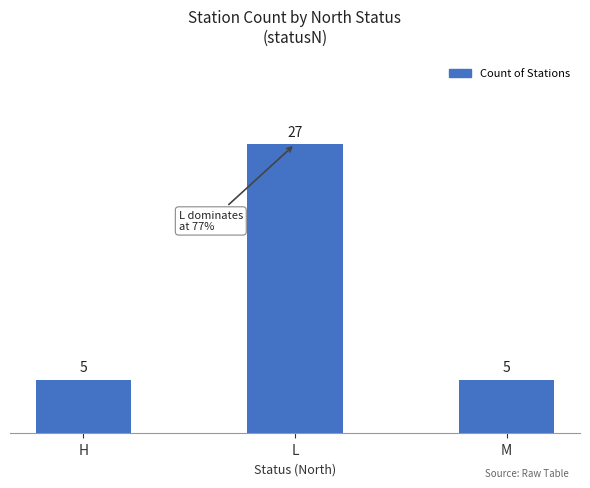

Approximately how many times larger is the value at M compared to H?

1.0